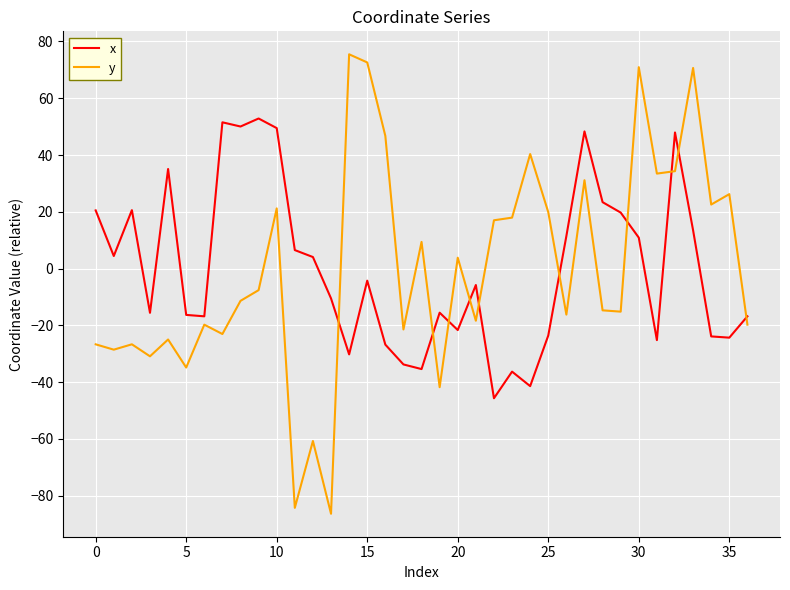

What is the difference between the maximum and minimum values in the x series?

98.6